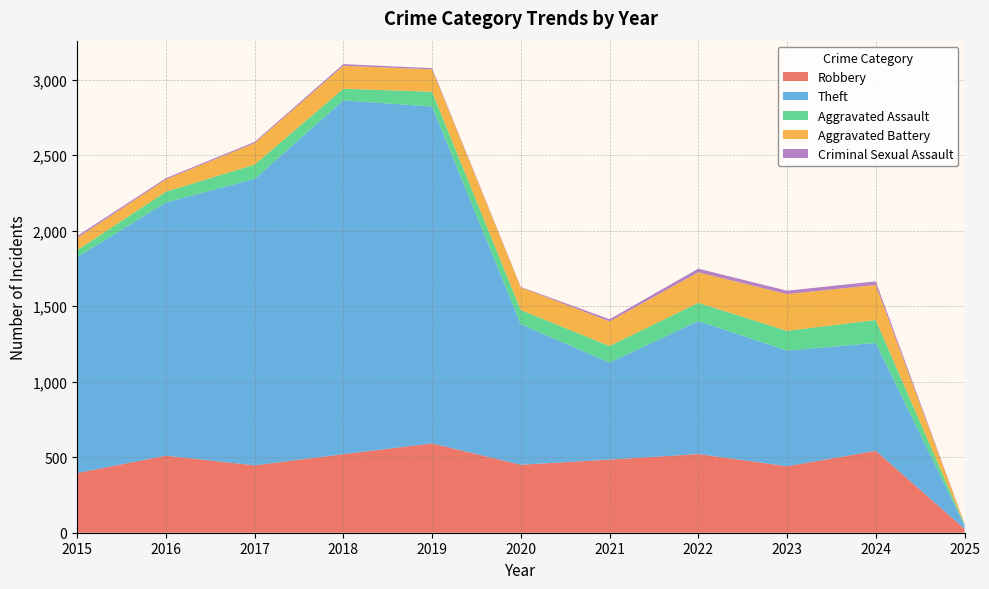

Reading left to right, transcribe all the data shown in this chart.

Robbery: 395	510	446	520	591	450	484	521	440	542	26
Theft: 1429	1676	1896	2342	2230	930	642	880	766	714	24
Aggravated Assault: 46	71	95	77	98	94	110	121	130	152	5
Aggravated Battery: 82	82	142	152	148	150	163	202	244	232	6
Criminal Sexual Assault: 12	8	8	11	8	3	14	24	22	24	1